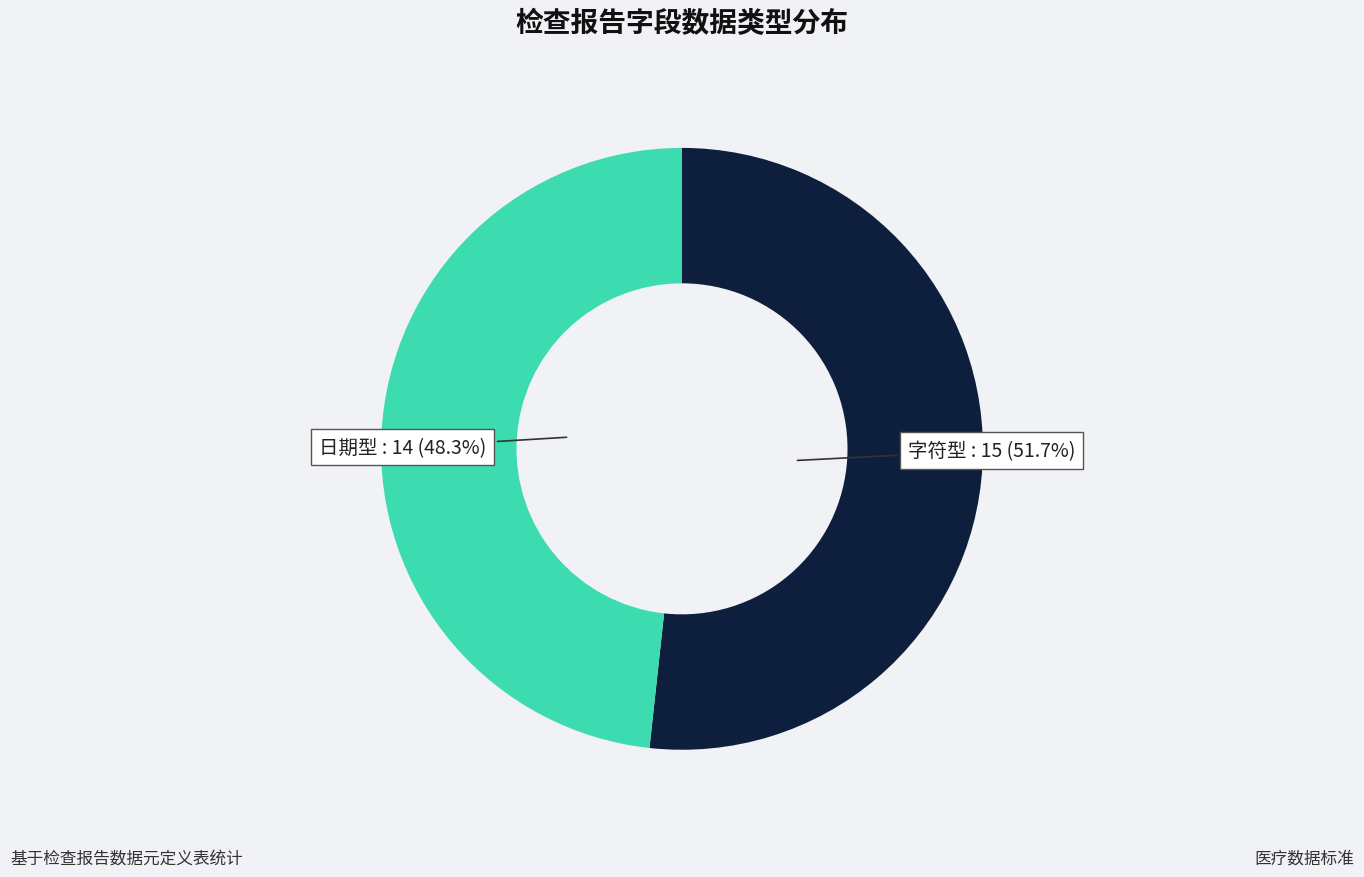

How many segments does this pie chart have?

2